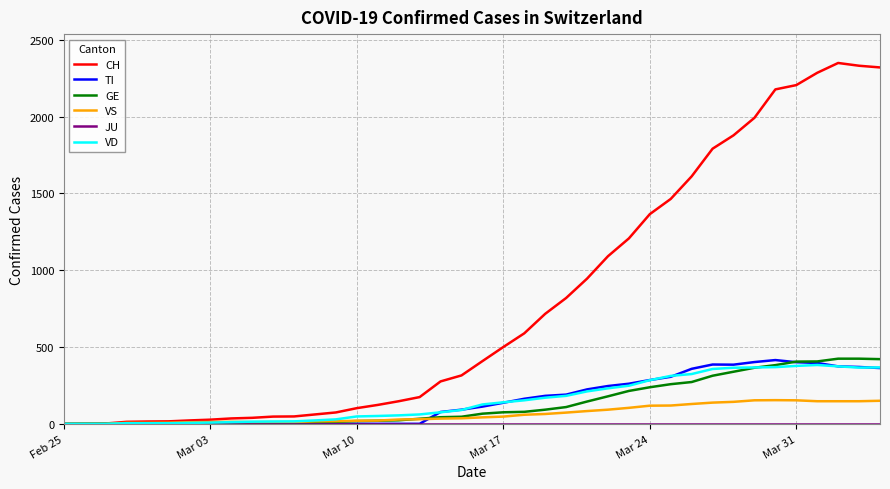

Which series has the widest spread of values?

CH